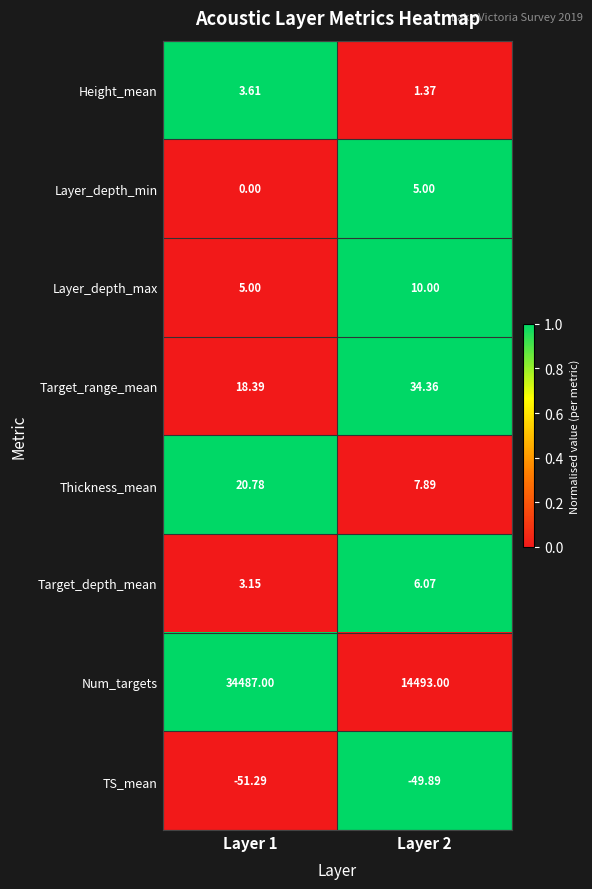

At which category is the sum across all series the highest?

Layer 1